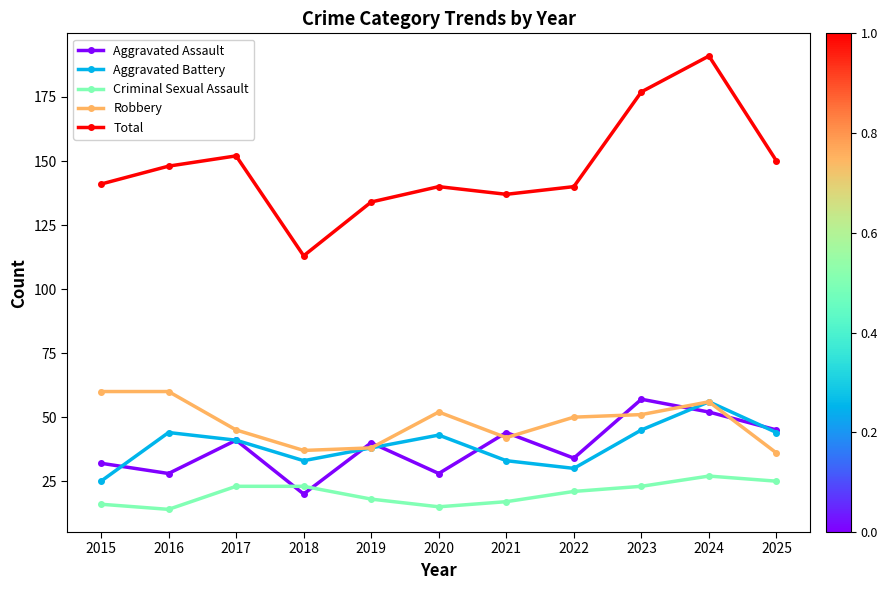

How many interior local valleys does the Aggravated Battery series have?

2